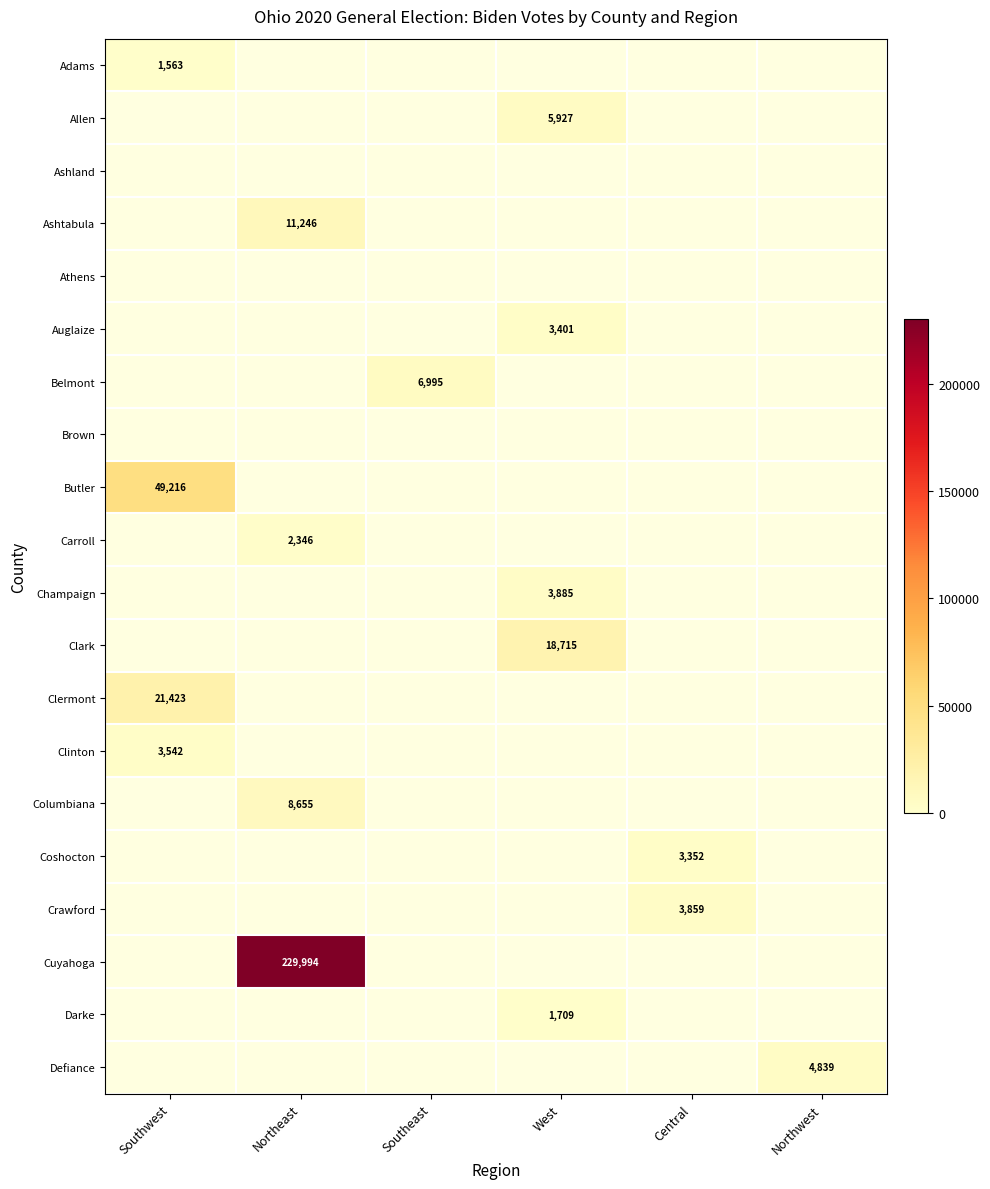

Which label corresponds to the largest value in the chart?

Northeast